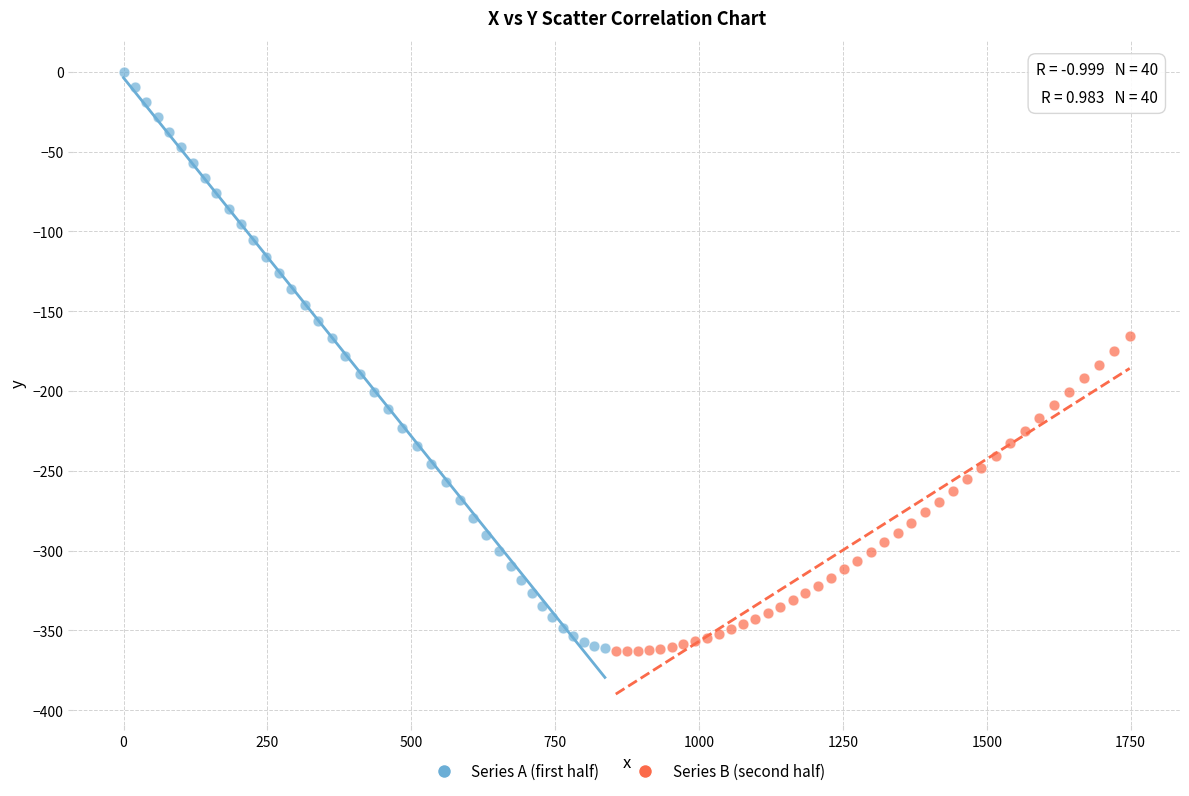

Which series contains the highest Y value?

Series A (first half)